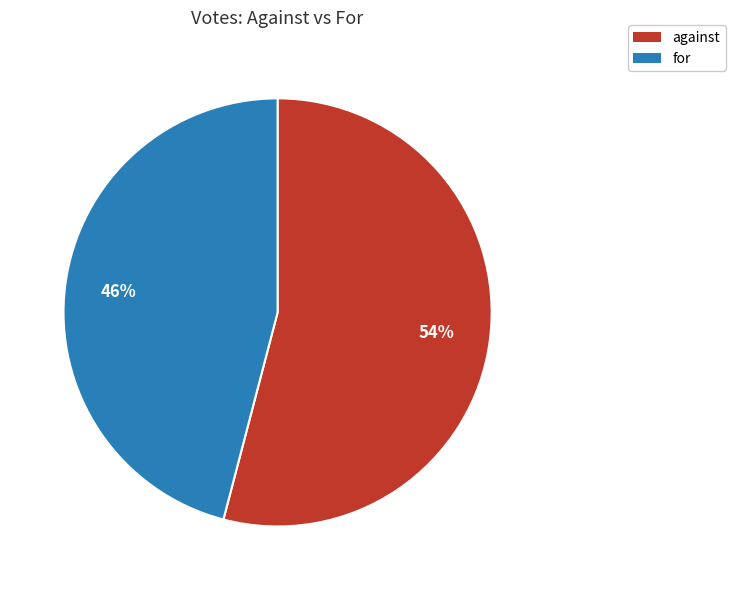

Rank the categories by value from highest to lowest.

against, for